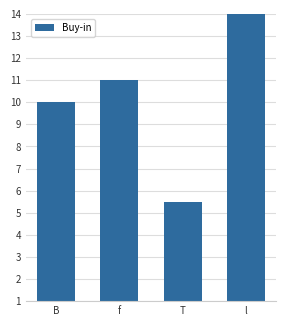

What is the ratio of the value at T to the value at f?

0.5